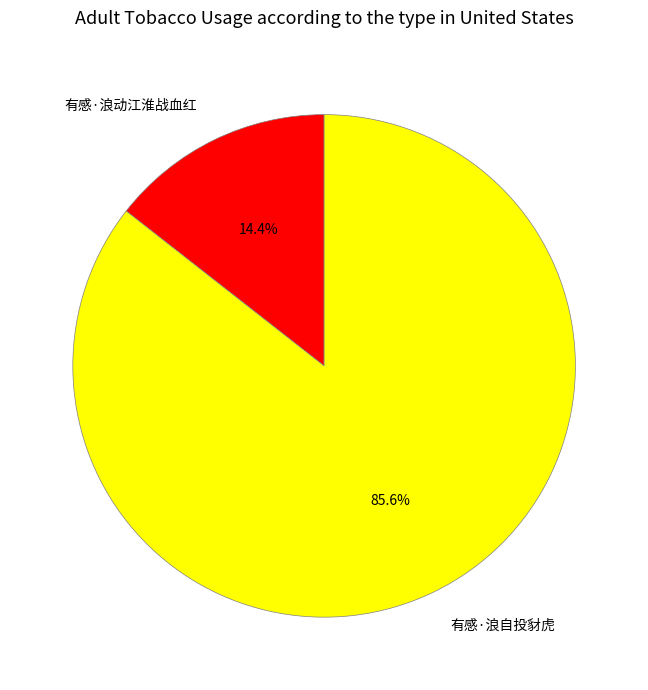

Which slice represents more than half of the pie?

有感·浪自投豺虎